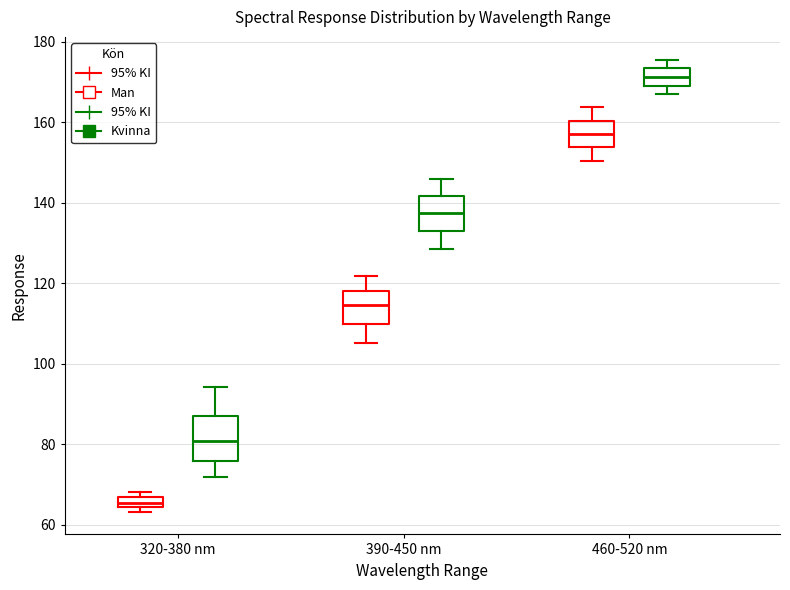

Where does the median line of the box for 460-520 nm (Kvinna) sit on the y-axis? The values are not printed on the chart, so give them approximately, as read against the axis.

172